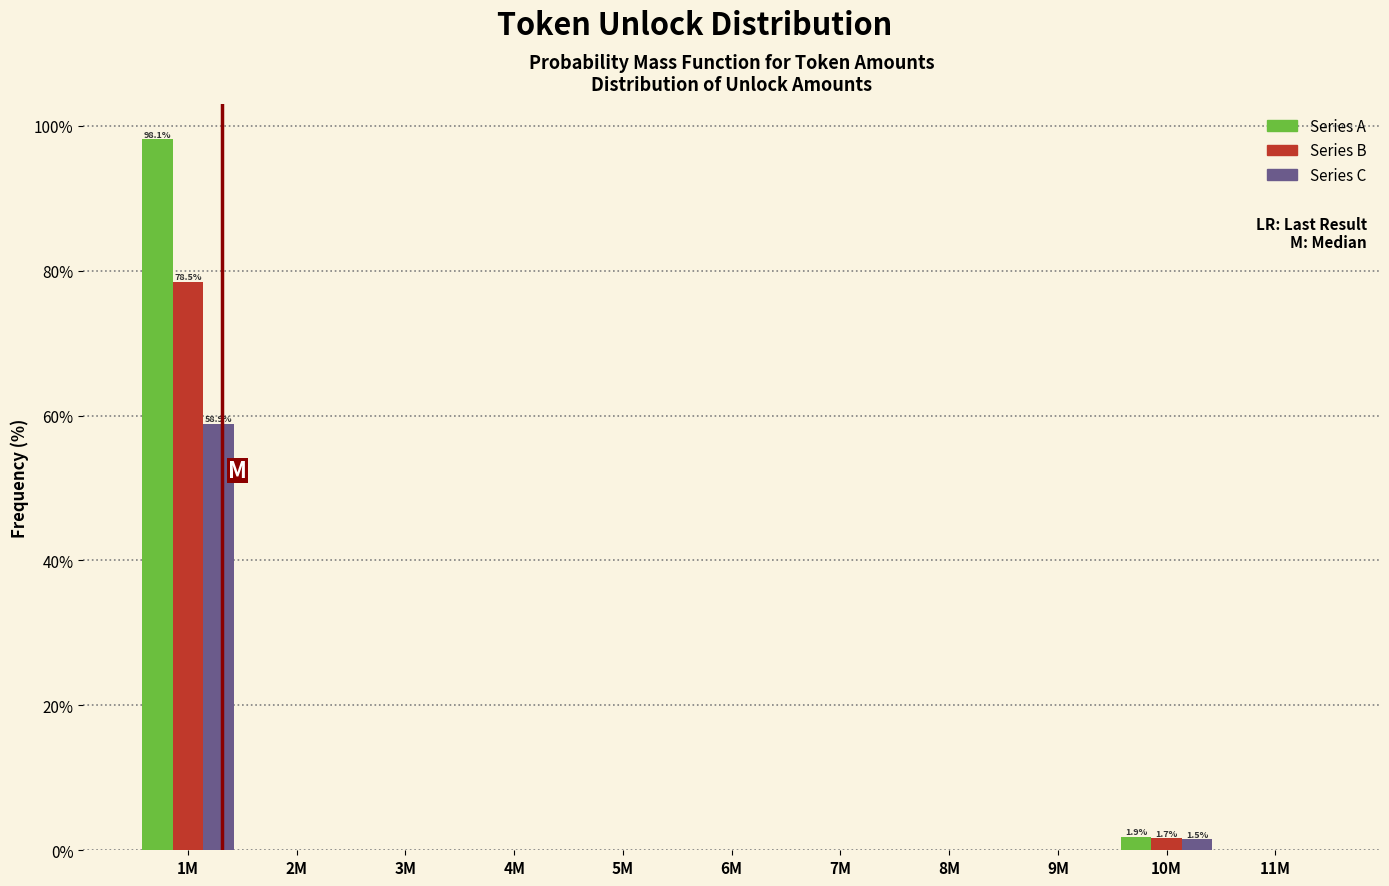

What is the total value across all series at 1M?

235.5